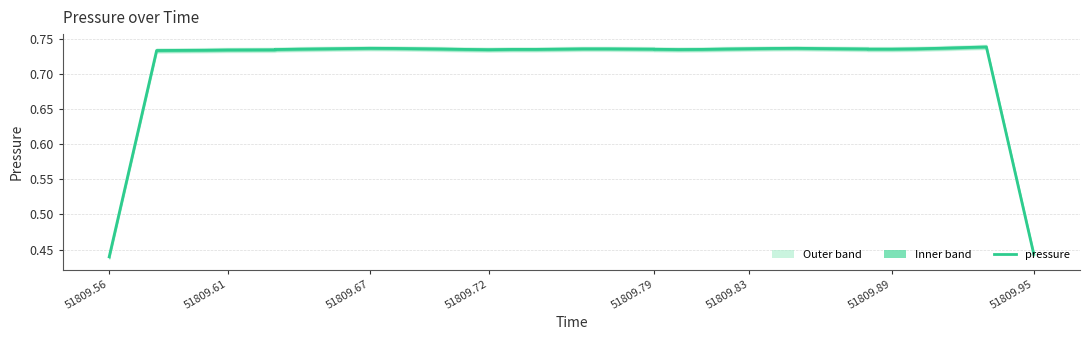

Where is the data nearest to the value 0?

51809.56